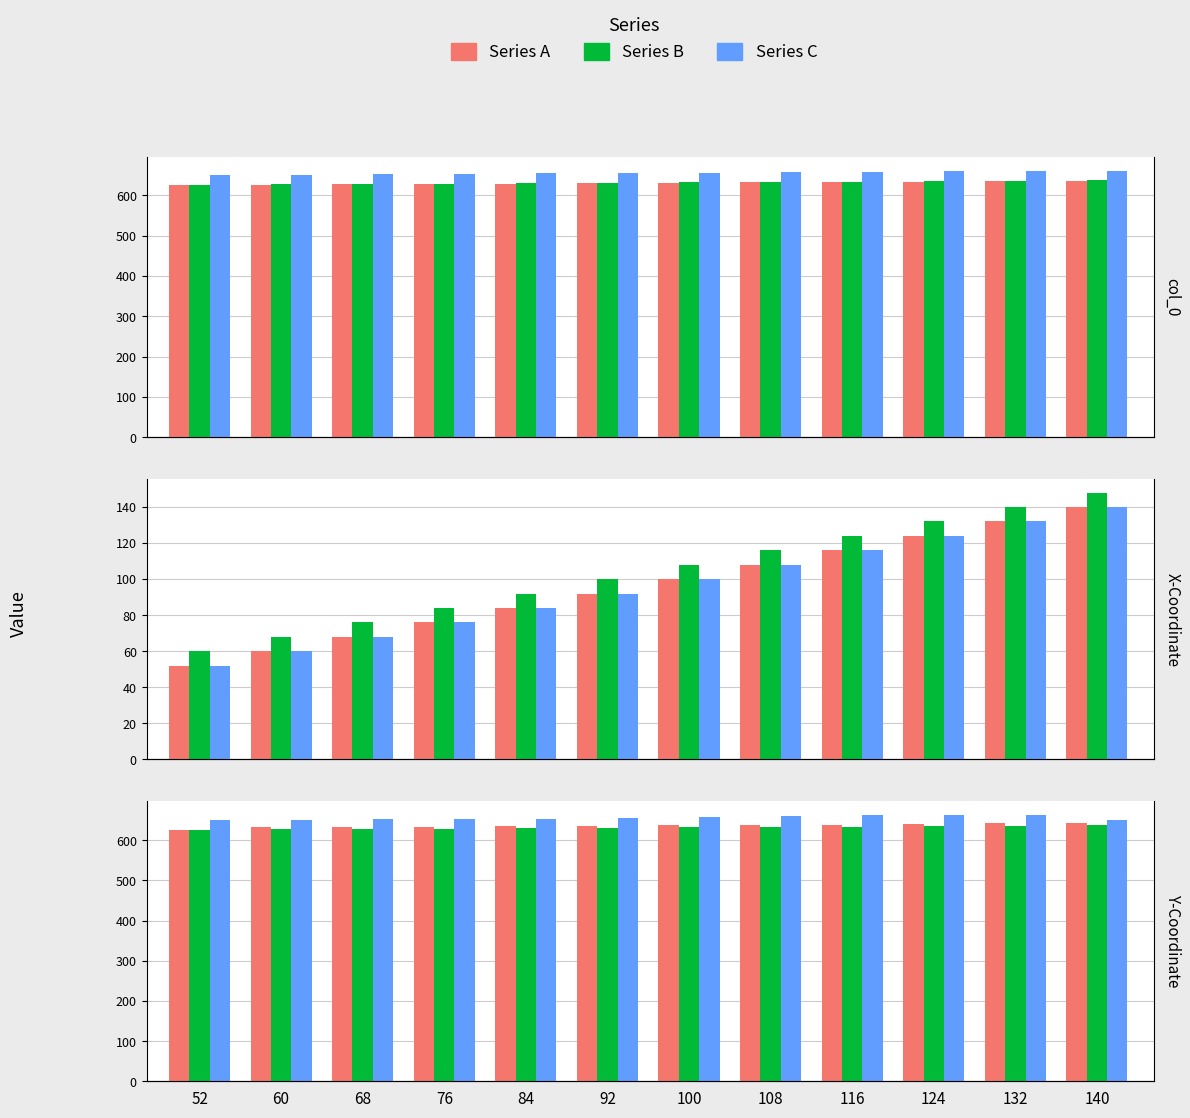

At how many categories does at least one series exceed 661?

3